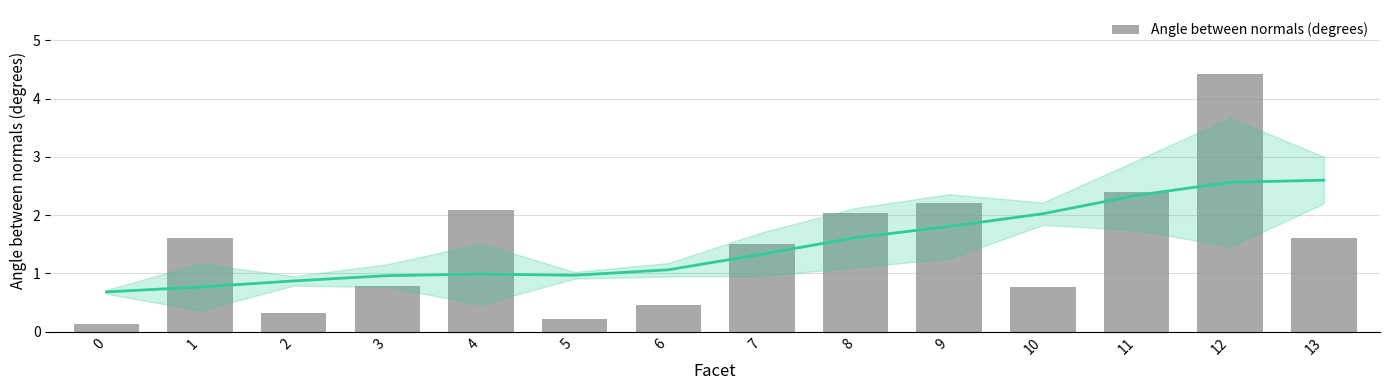

How many values exceed 1?

8